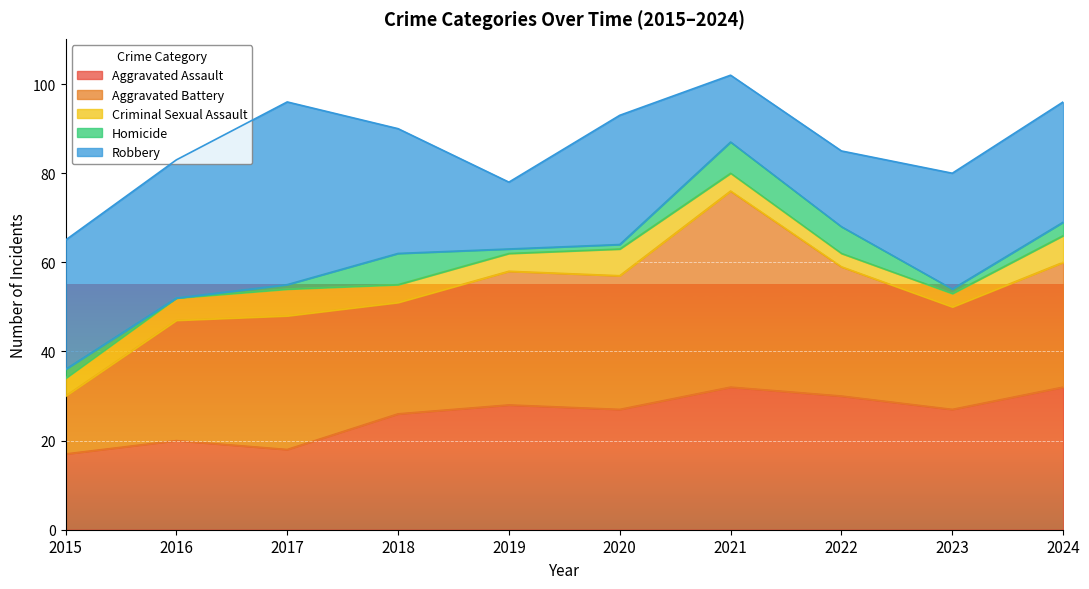

What is the highest value of the Robbery series?

41